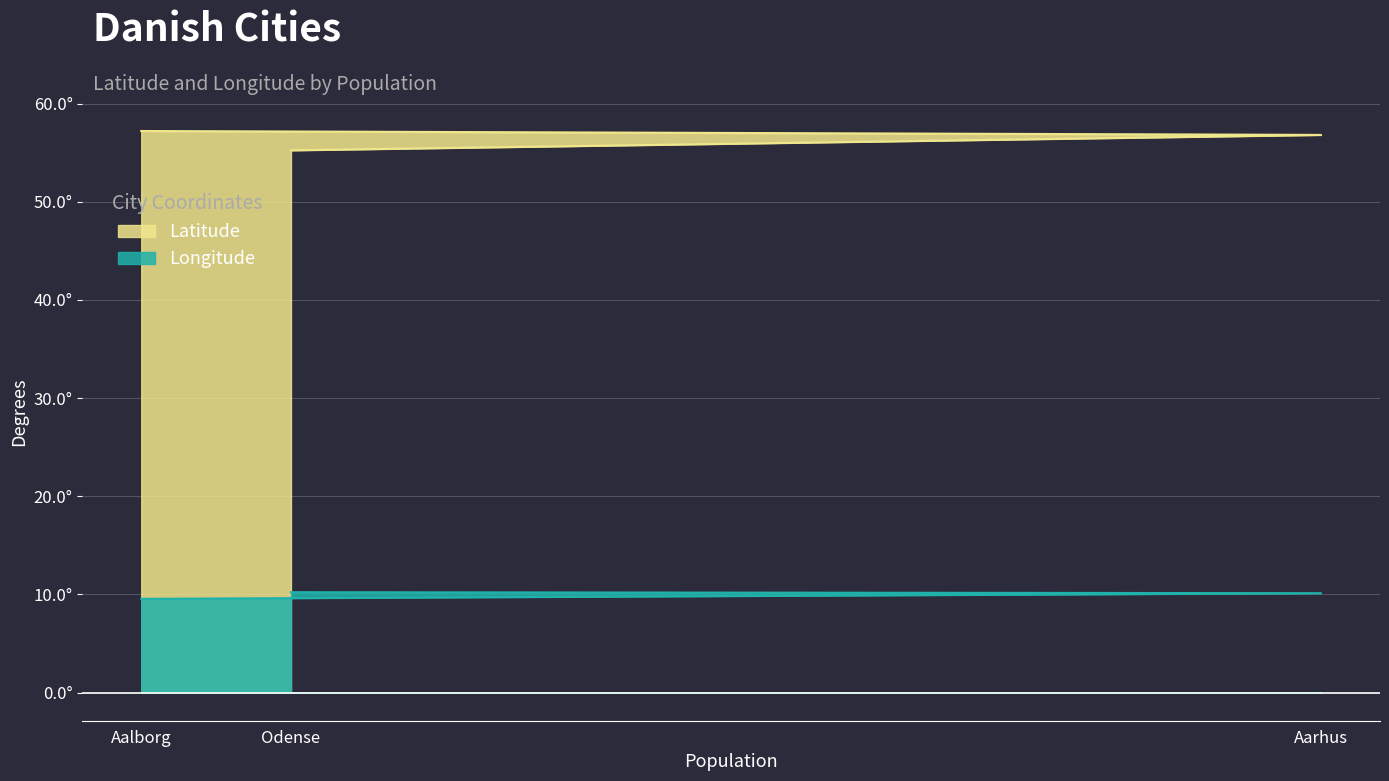

At how many categories does at least one series exceed 46?

3